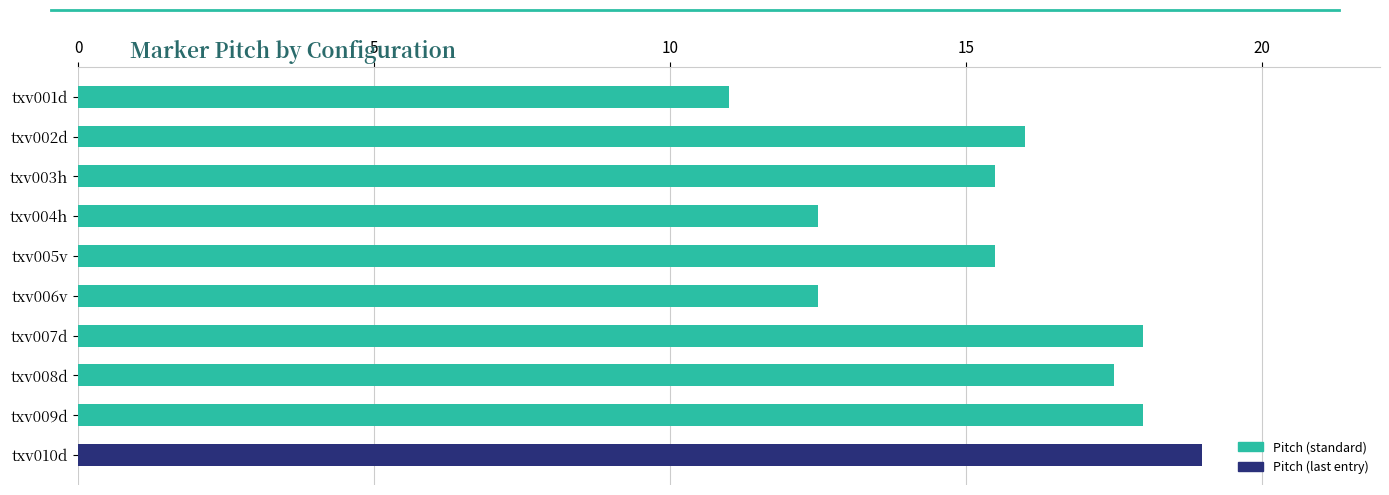

At which category does the chart reach its peak across all series?

txv010d